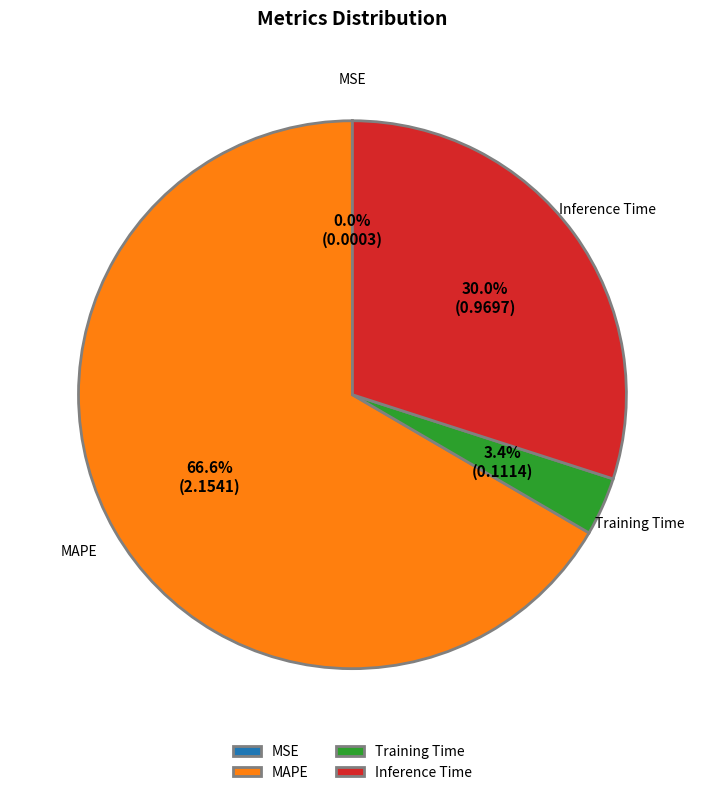

Is there any slice that represents more than half of the pie?

Yes